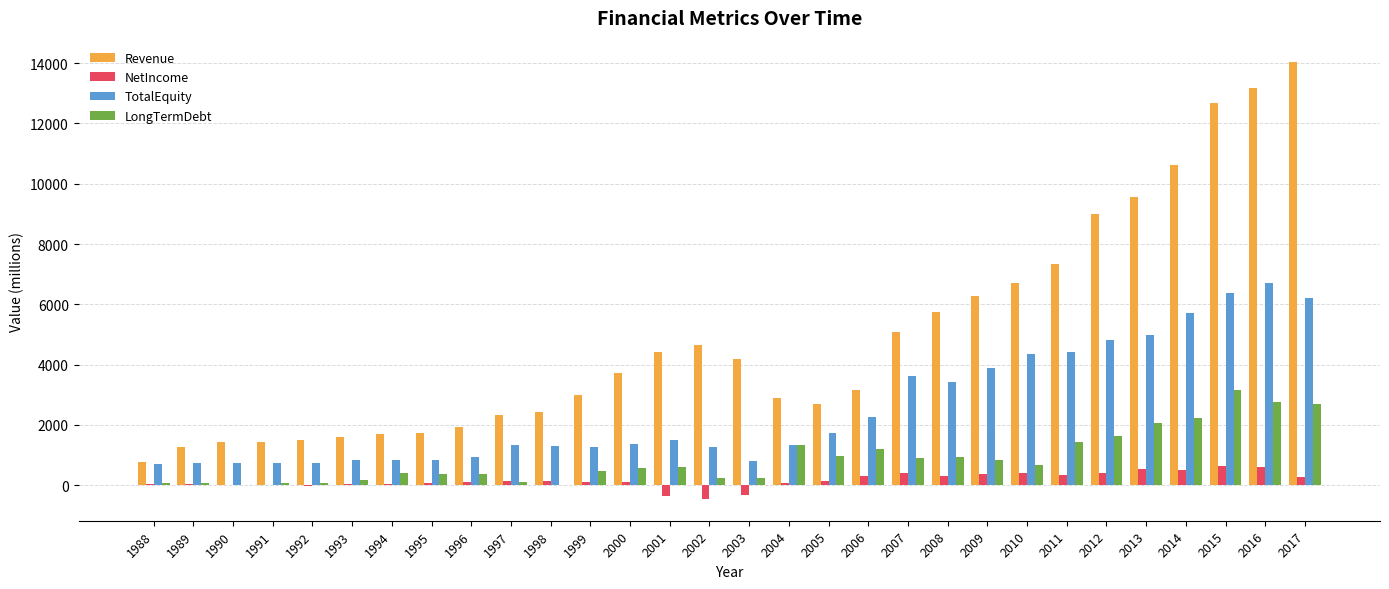

The value of LongTermDebt at 2014 is 569.8. True or false?

False